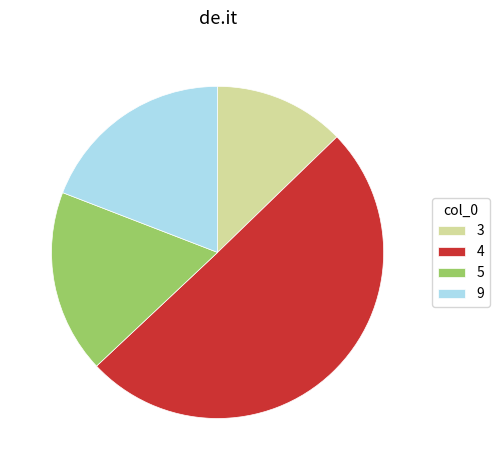

Is 9 the majority of the pie?

No